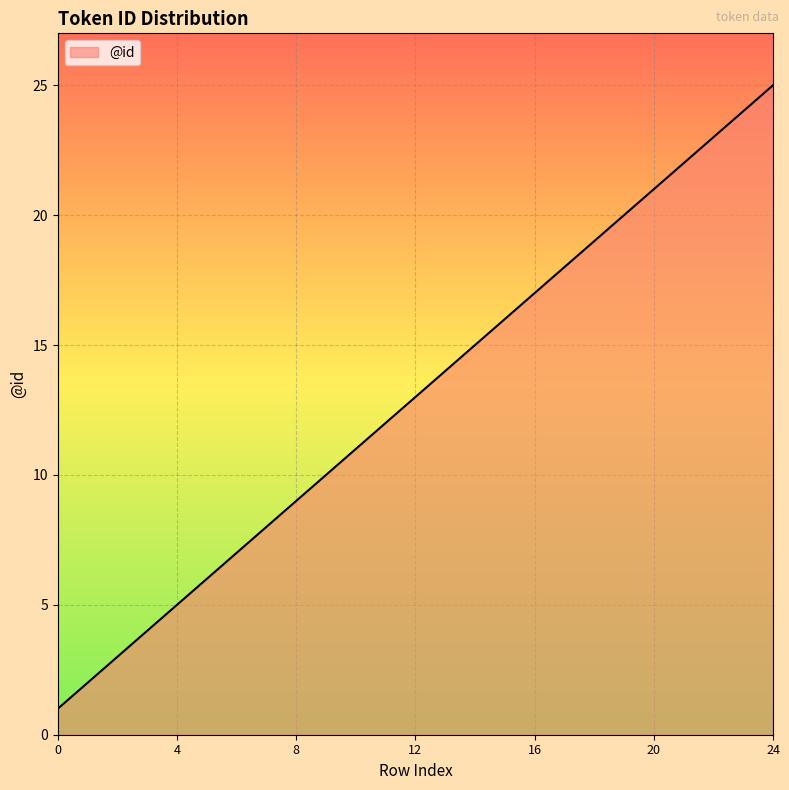

How many categories are shown in the chart?

25